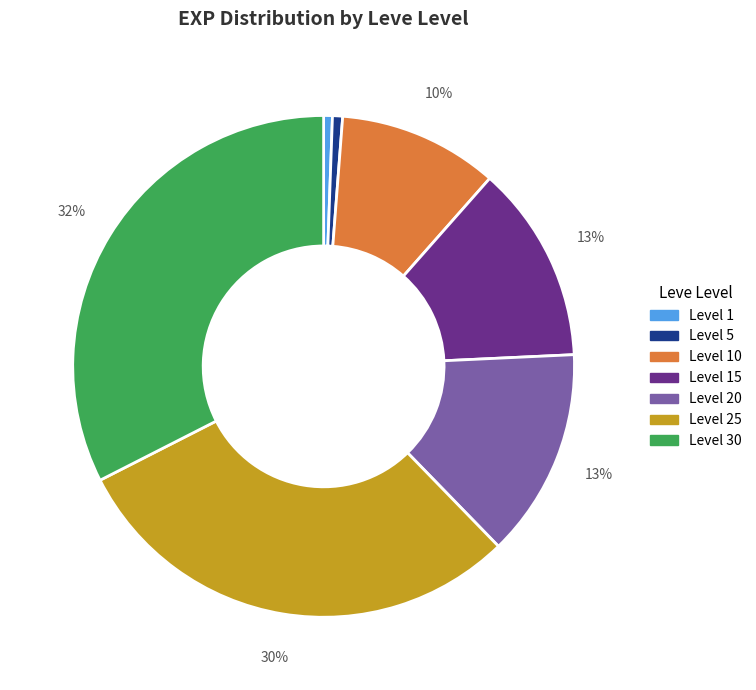

To the nearest percent, what is the average slice percentage?

14%